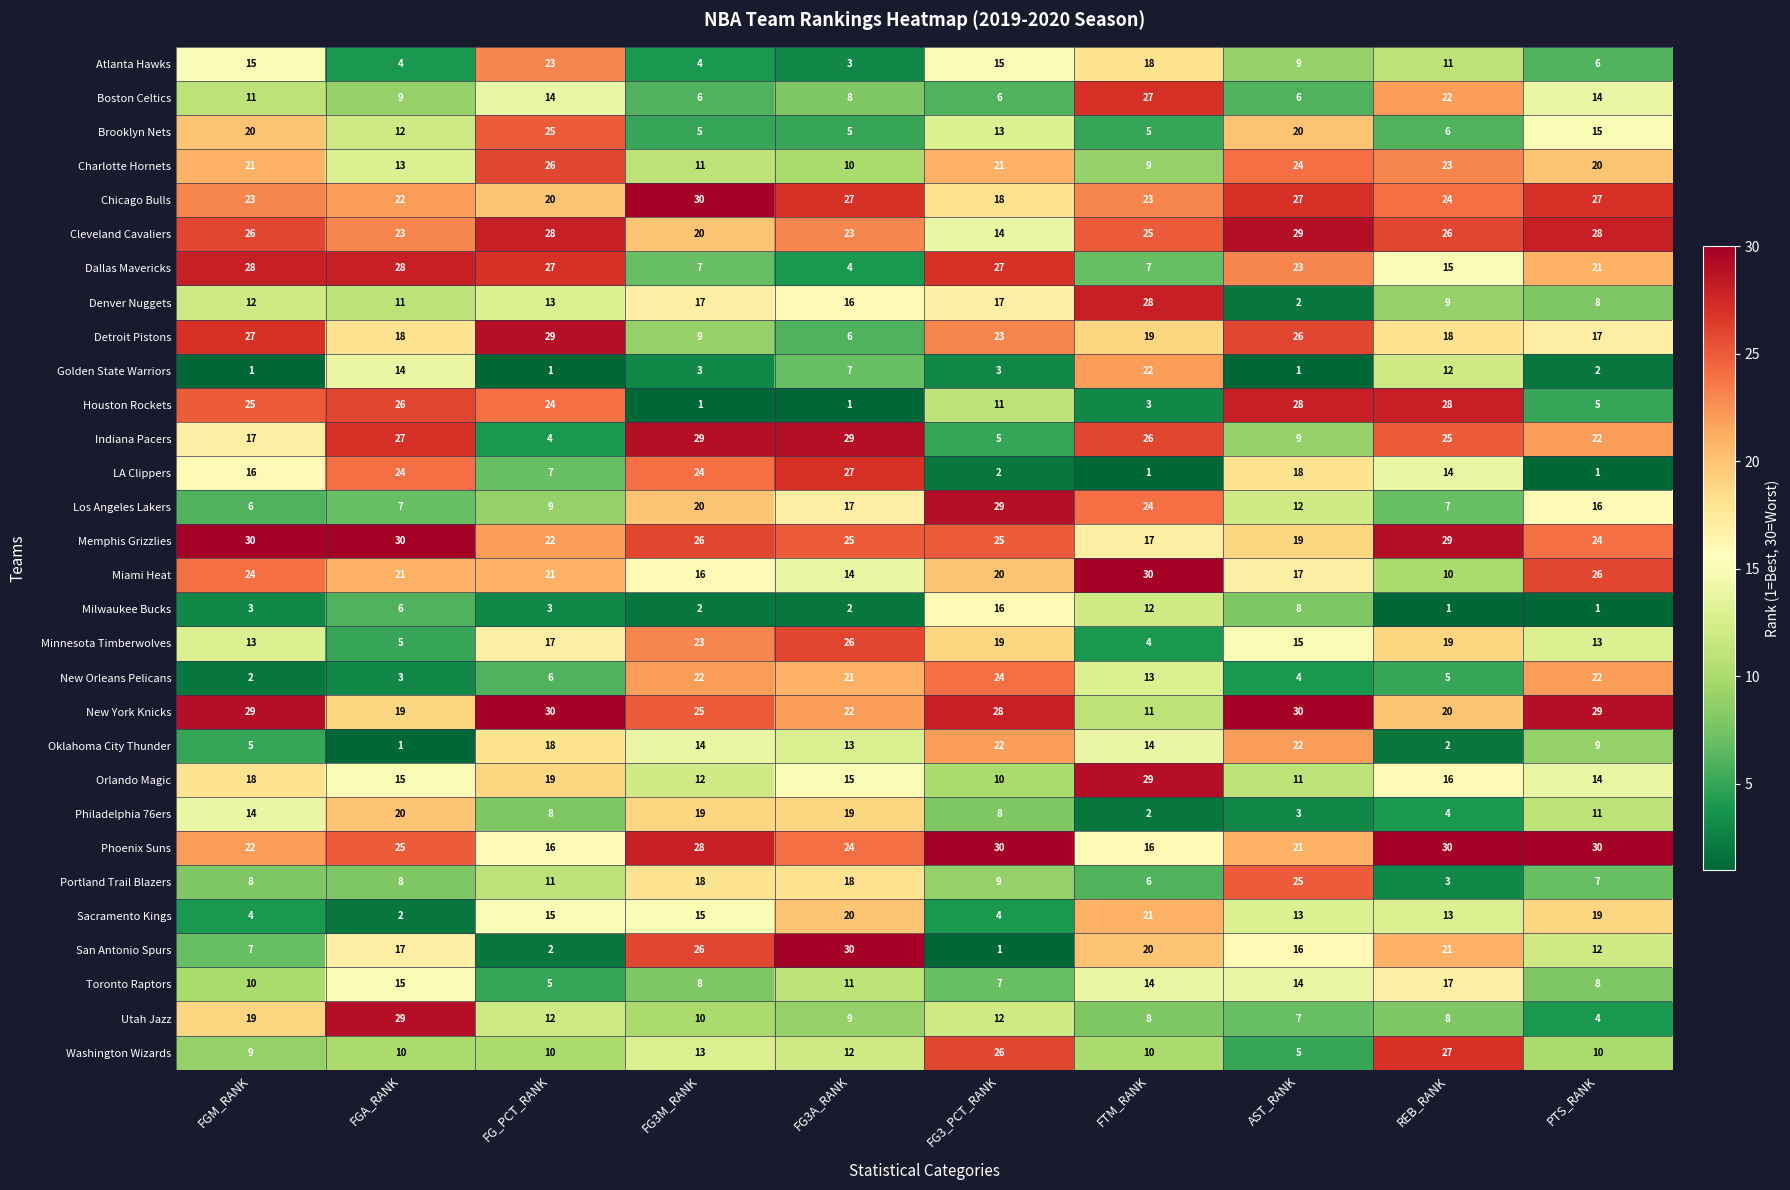

The Houston Rockets series shows 11 at FG3_PCT_RANK. True or false?

True